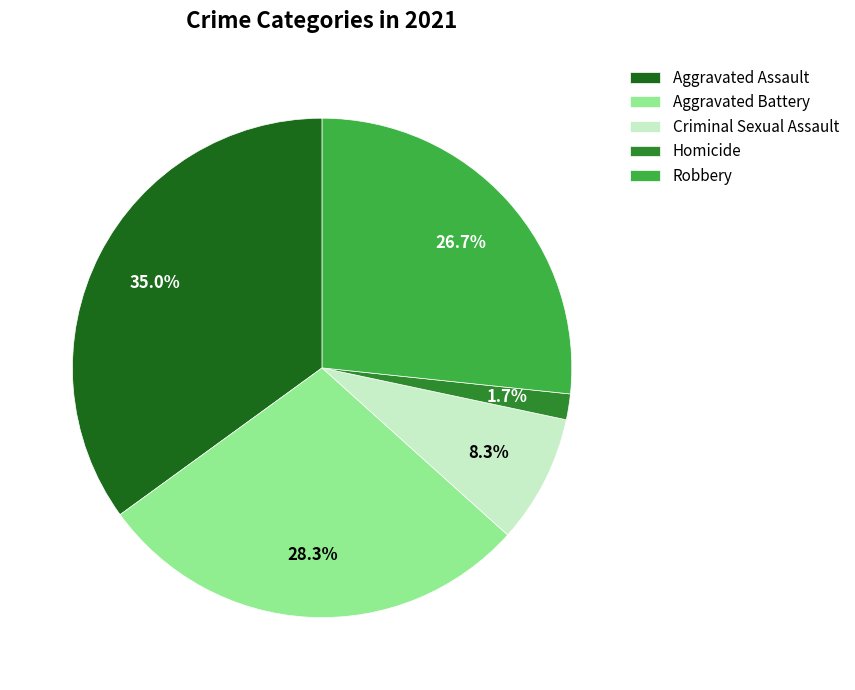

To the nearest percent, what is the difference between the largest and smallest slice percentages?

33%